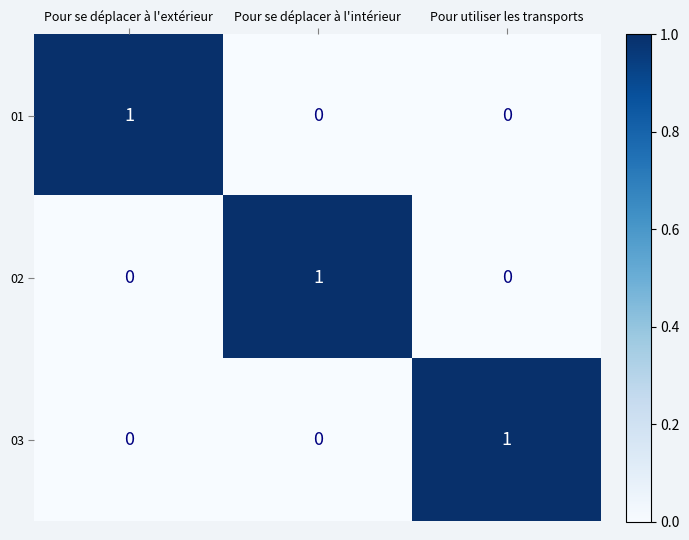

Count the number of data series in this chart.

3